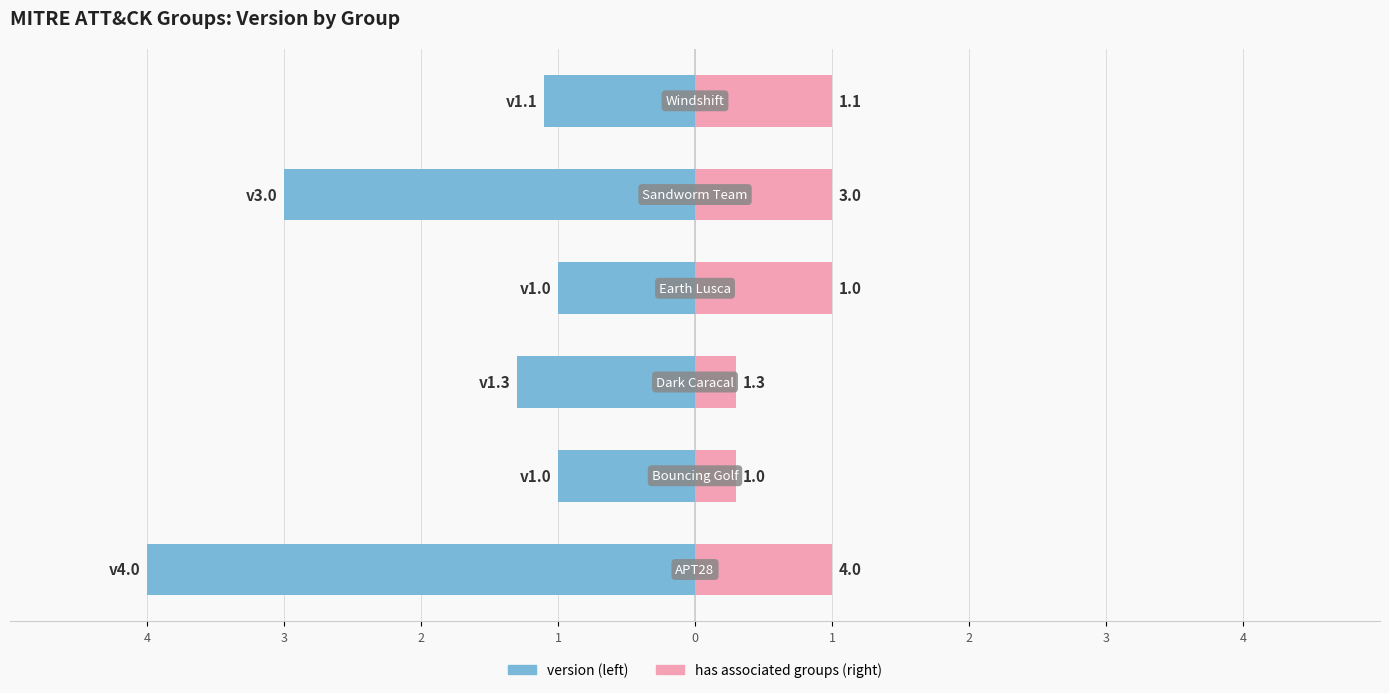

List the series in order of their overall mean, lowest first.

version, has associated groups